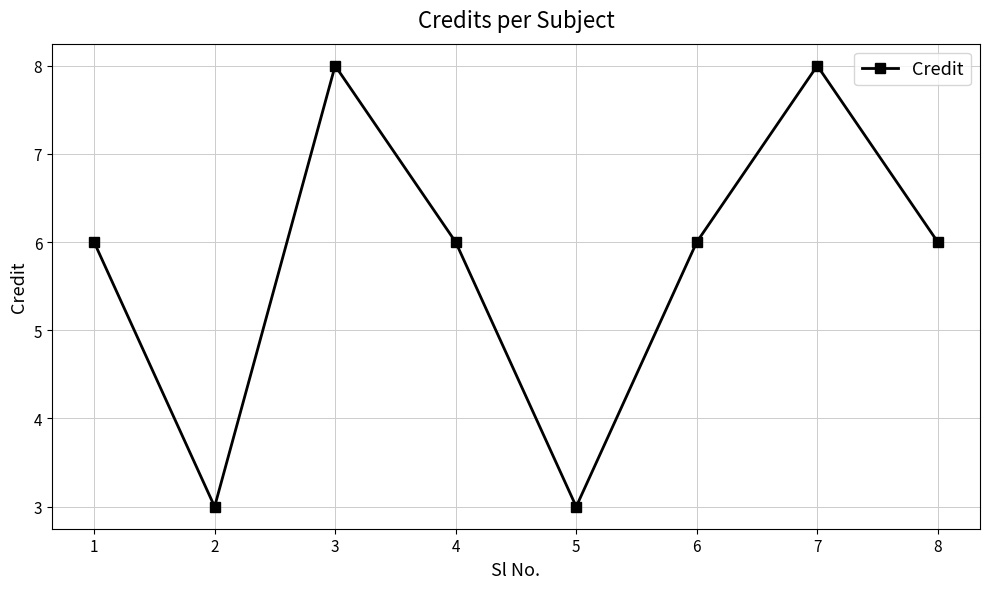

How many lines are shown in the chart?

1